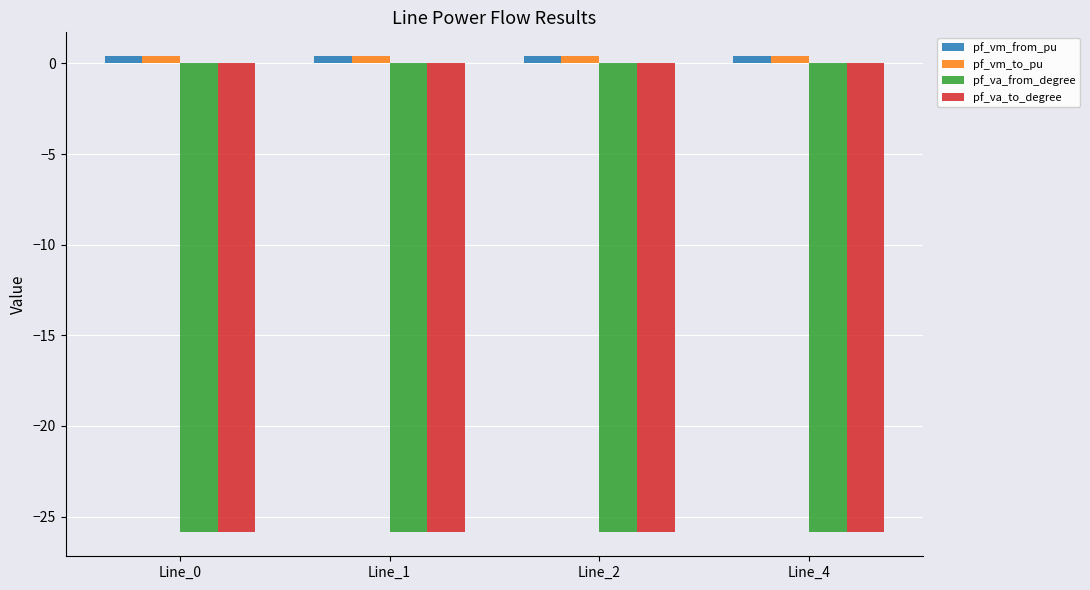

At how many categories does at least one series exceed -23?

4